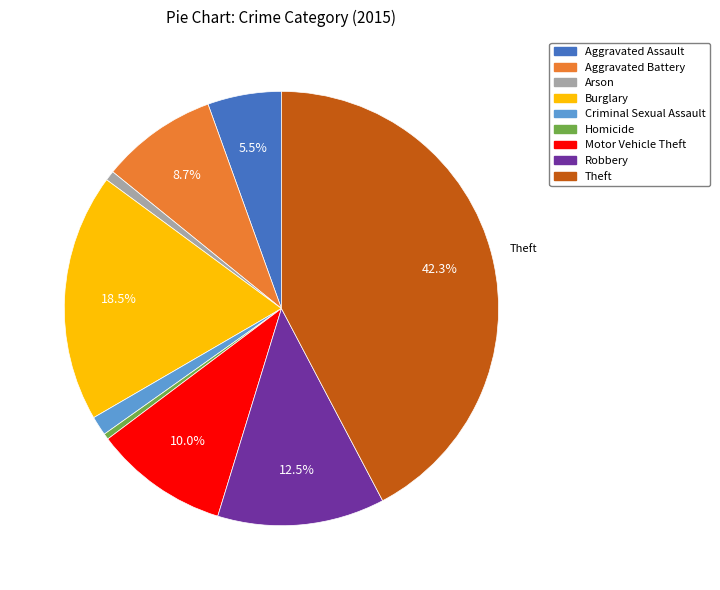

Which category has the biggest portion of the pie?

Theft